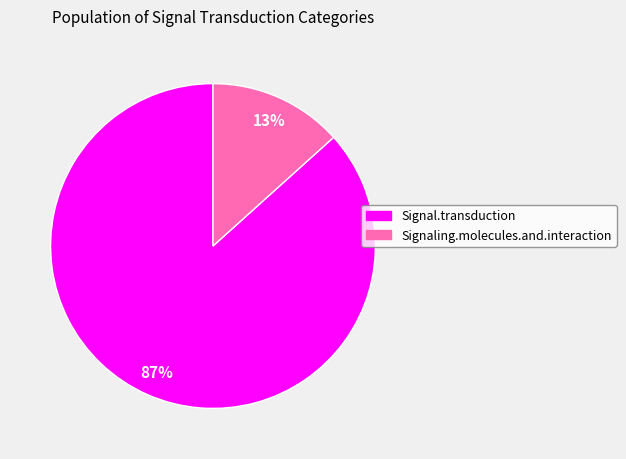

Do Signal.transduction and Signaling.molecules.and.interaction together represent more than half of the pie?

Yes